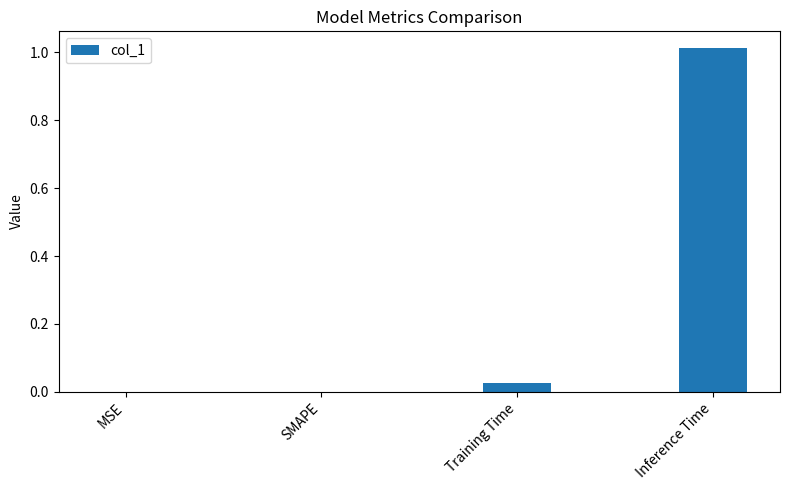

Are the bars horizontal?

No